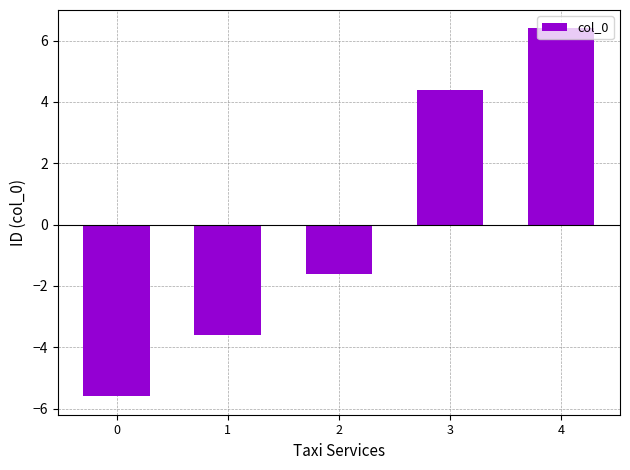

What is the value of the 1st bar from the left?

-5.6